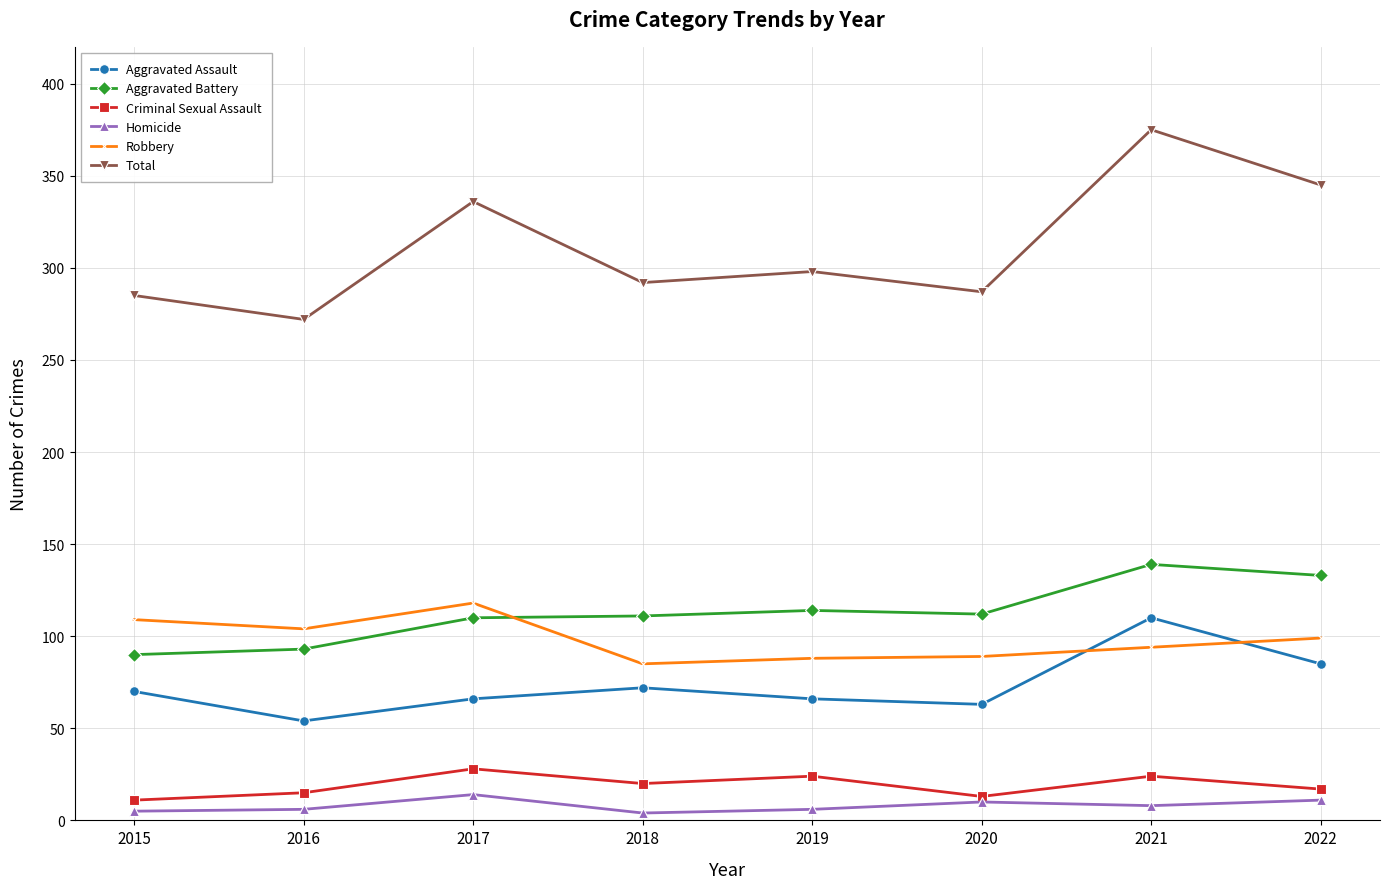

At how many categories does at least one series exceed 212?

8